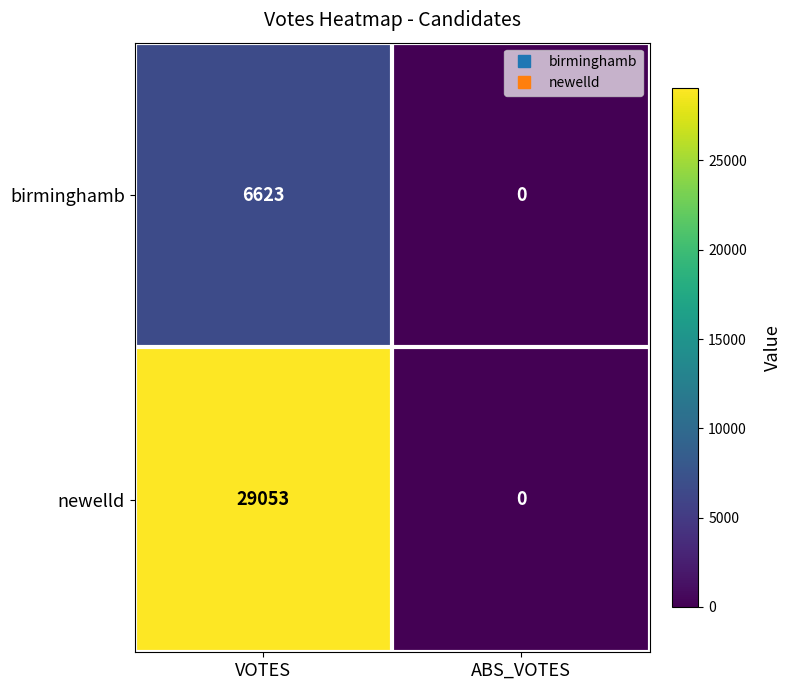

Where is birminghamb nearest to the value 3311?

ABS_VOTES